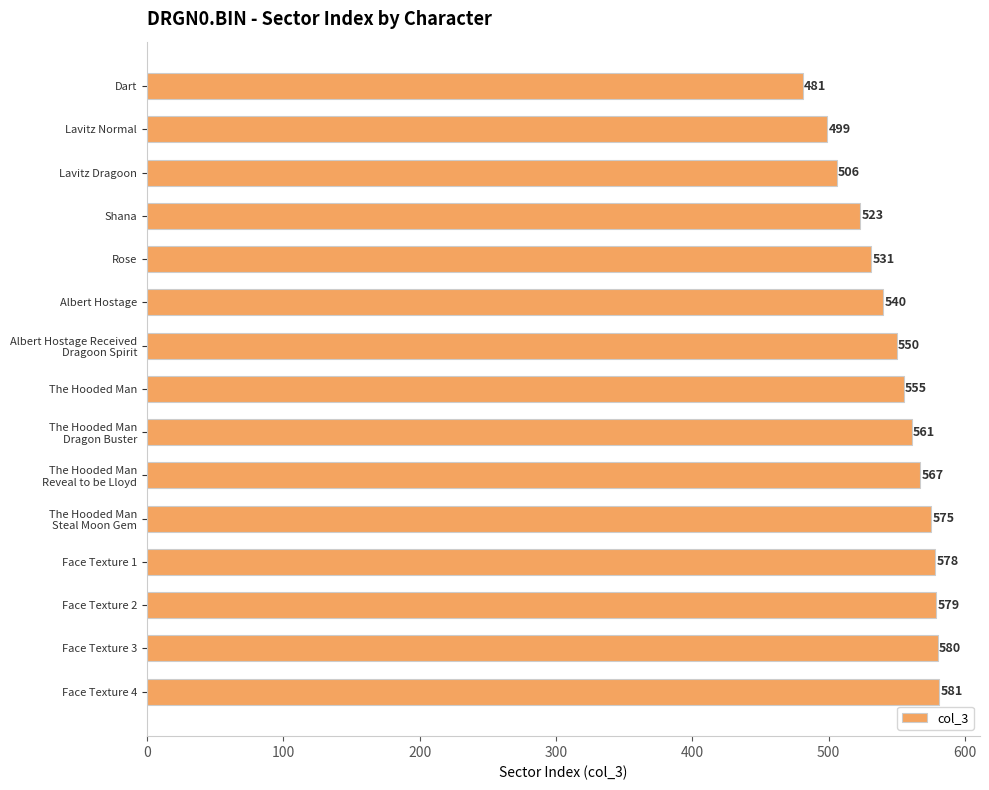

What is the change in value from The Hooded Man to Face Texture 1?

+23